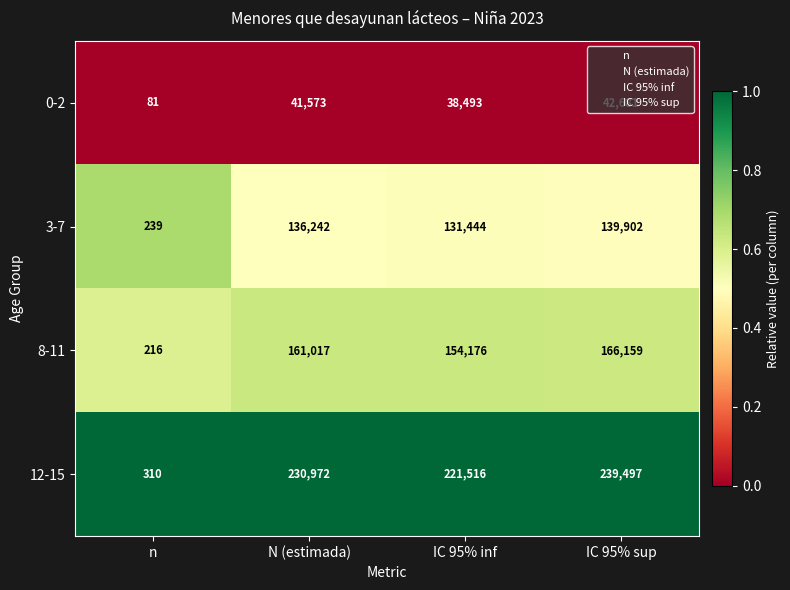

List the series in order of their peak value, lowest first.

0-2, 3-7, 8-11, 12-15